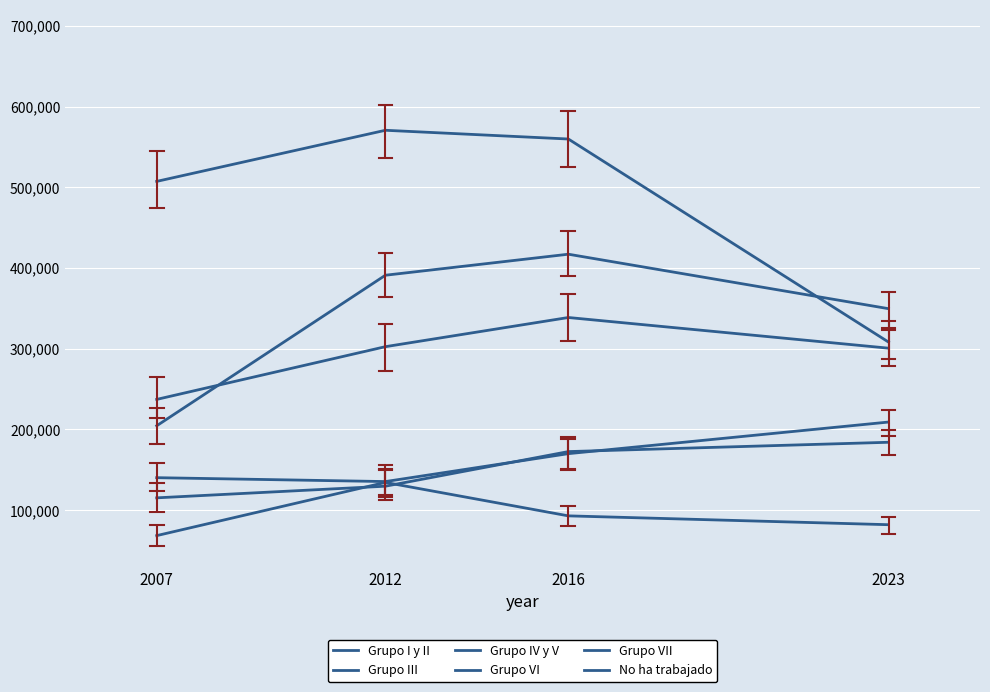

True or false: Grupo I y II and No ha trabajado cross at least once.

False